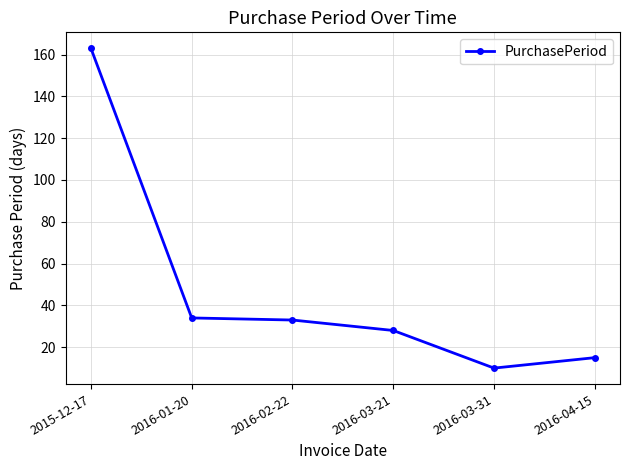

What is the average value?

47